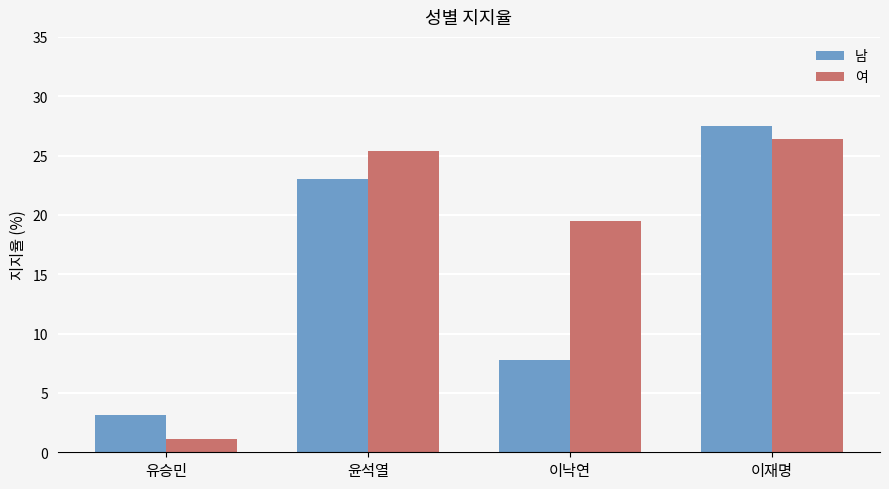

Rank the categories by 남 value from lowest to highest.

유승민, 이낙연, 윤석열, 이재명